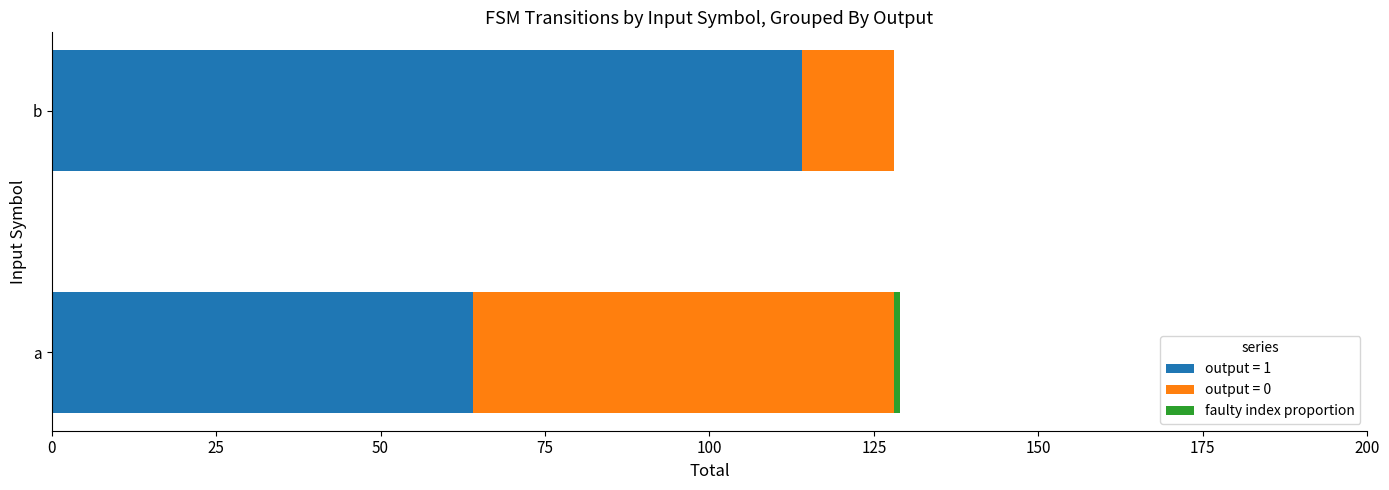

At which label does output = 1 reach its peak?

b